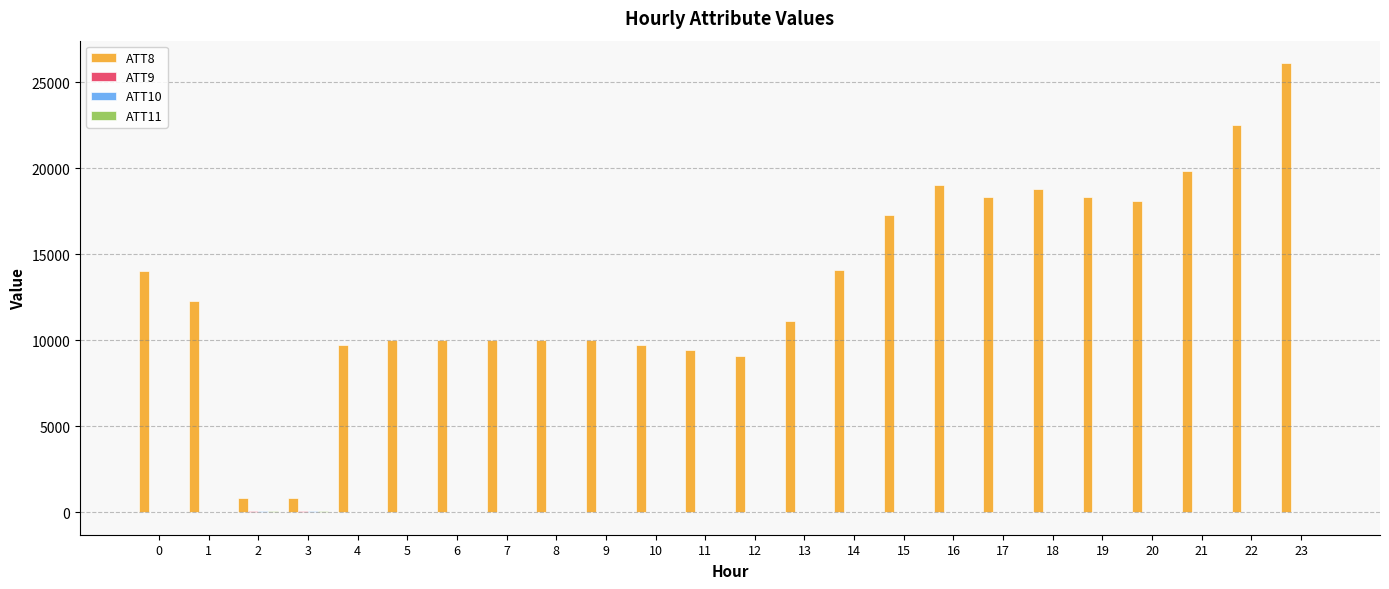

Count the number of categories in the chart.

24